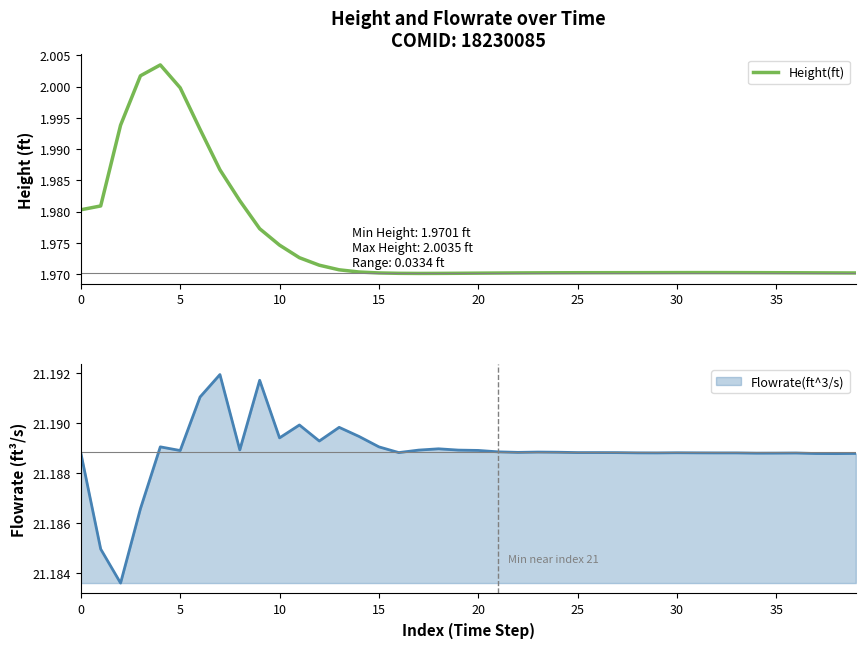

The chart shows a value of 1.1 at 13. True or false?

False